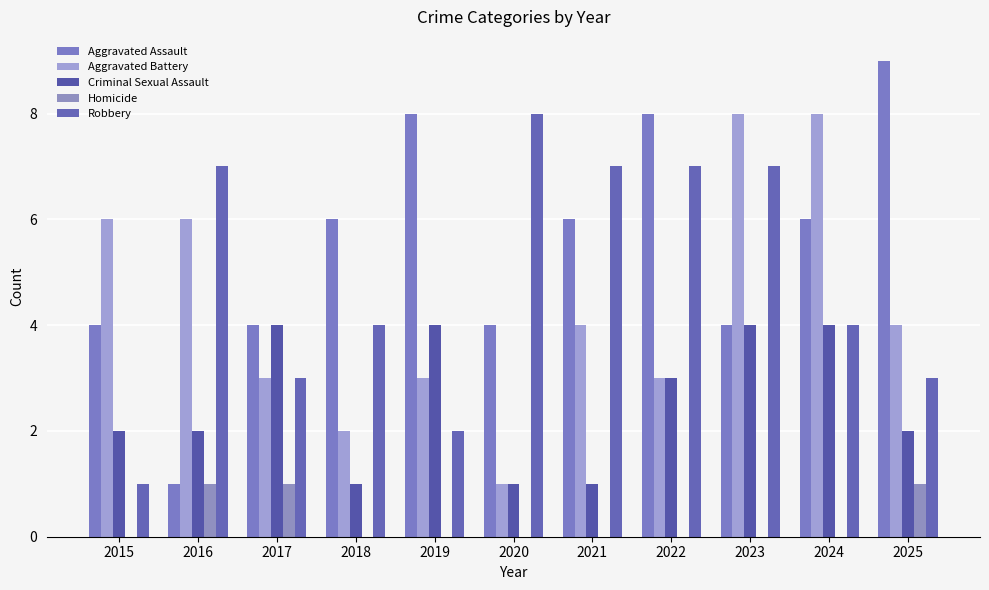

What is the value of the Criminal Sexual Assault bar at the 3rd from the left?

4